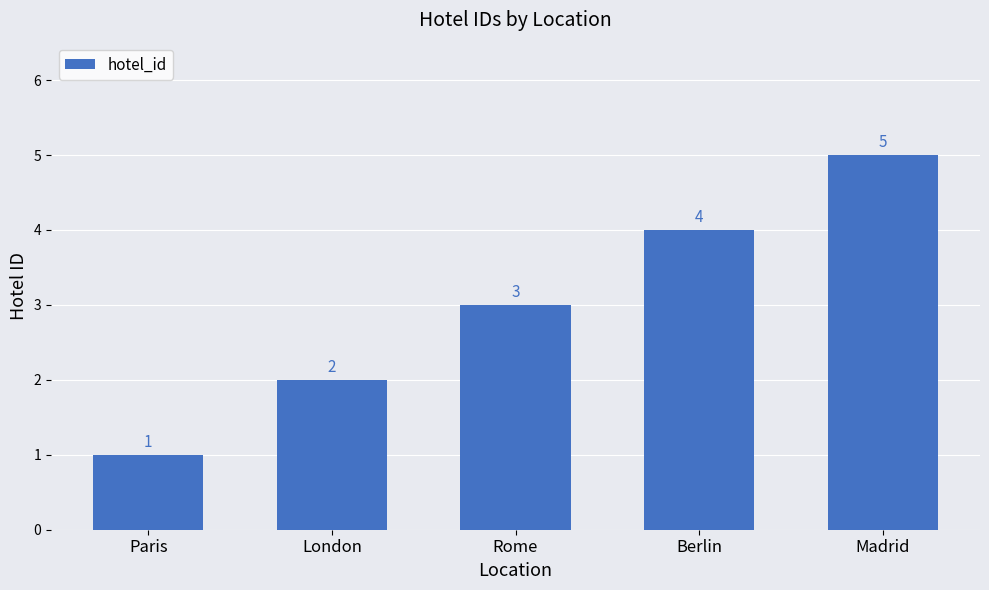

Reading left to right, what are all the values shown in this chart?

1	2	3	4	5